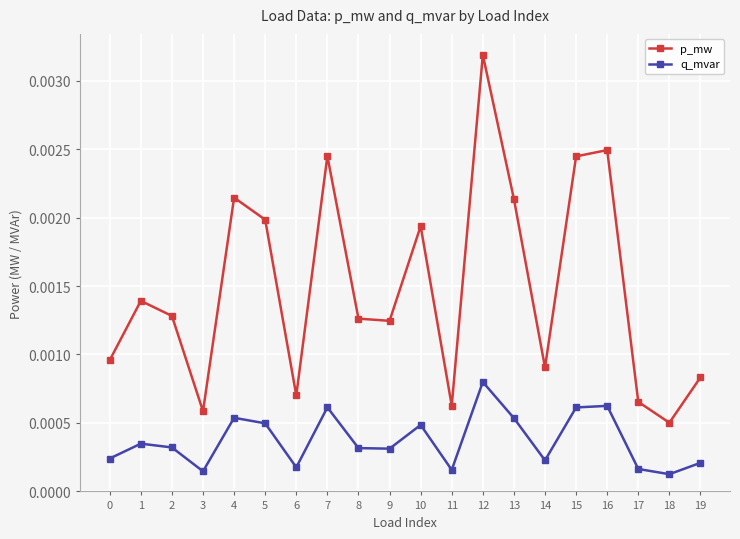

List the series in order of their peak value, lowest first.

q_mvar, p_mw